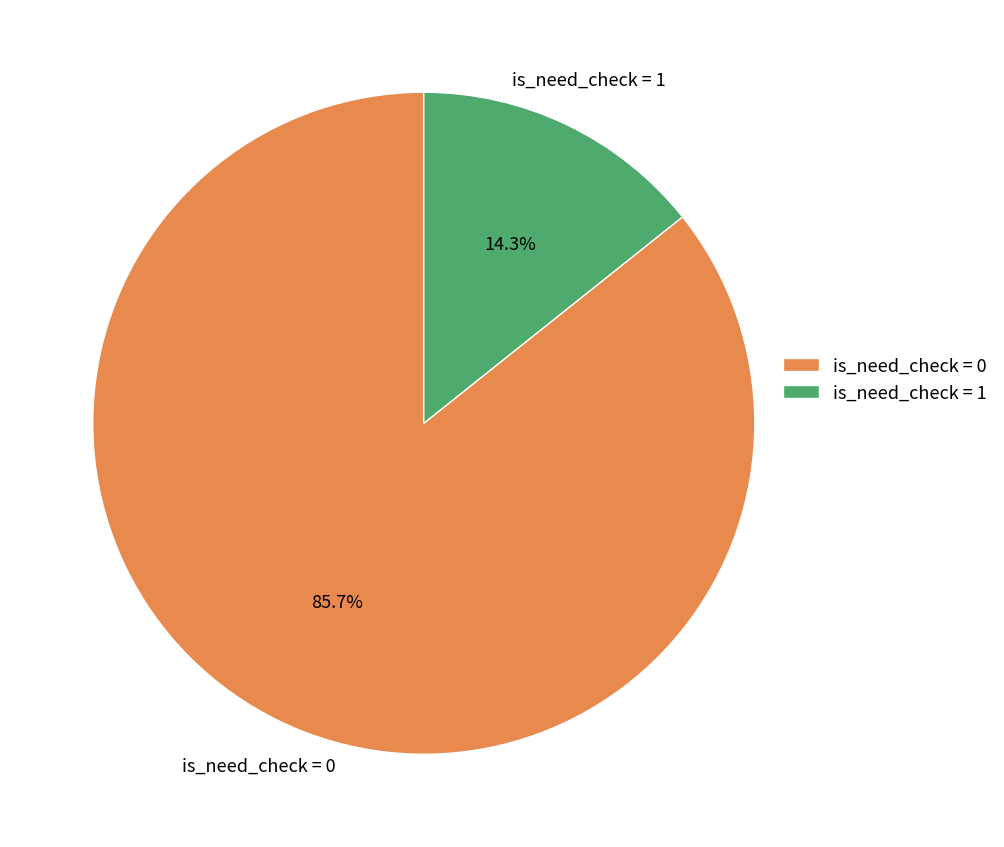

Rank the categories by value from lowest to highest.

is_need_check = 1, is_need_check = 0